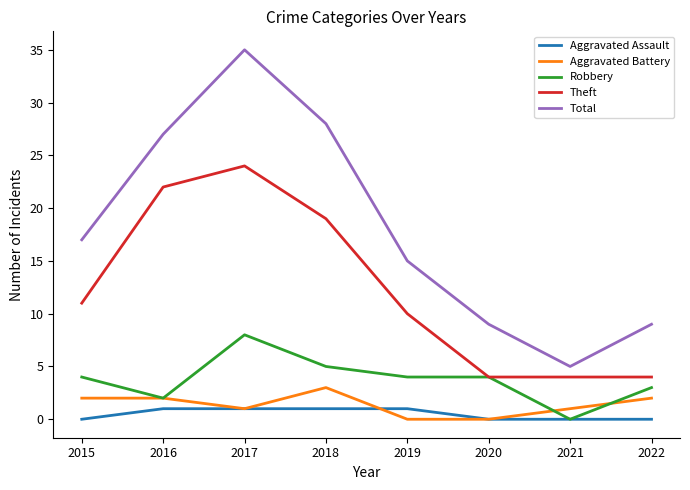

Reading left to right, extract all data points from this chart.

Aggravated Assault: 0	1	1	1	1	0	0	0
Aggravated Battery: 2	2	1	3	0	0	1	2
Robbery: 4	2	8	5	4	4	0	3
Theft: 11	22	24	19	10	4	4	4
Total: 17	27	35	28	15	9	5	9